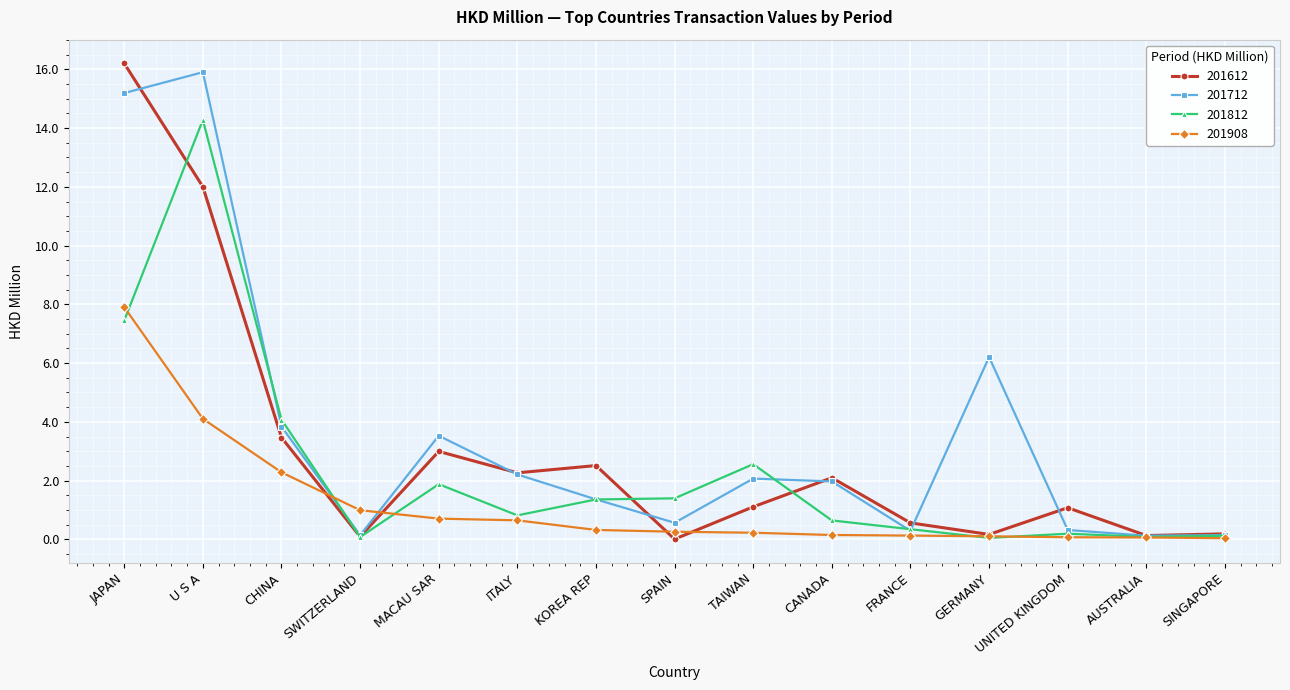

What are all the series names shown in the legend?

201612, 201712, 201812, 201908